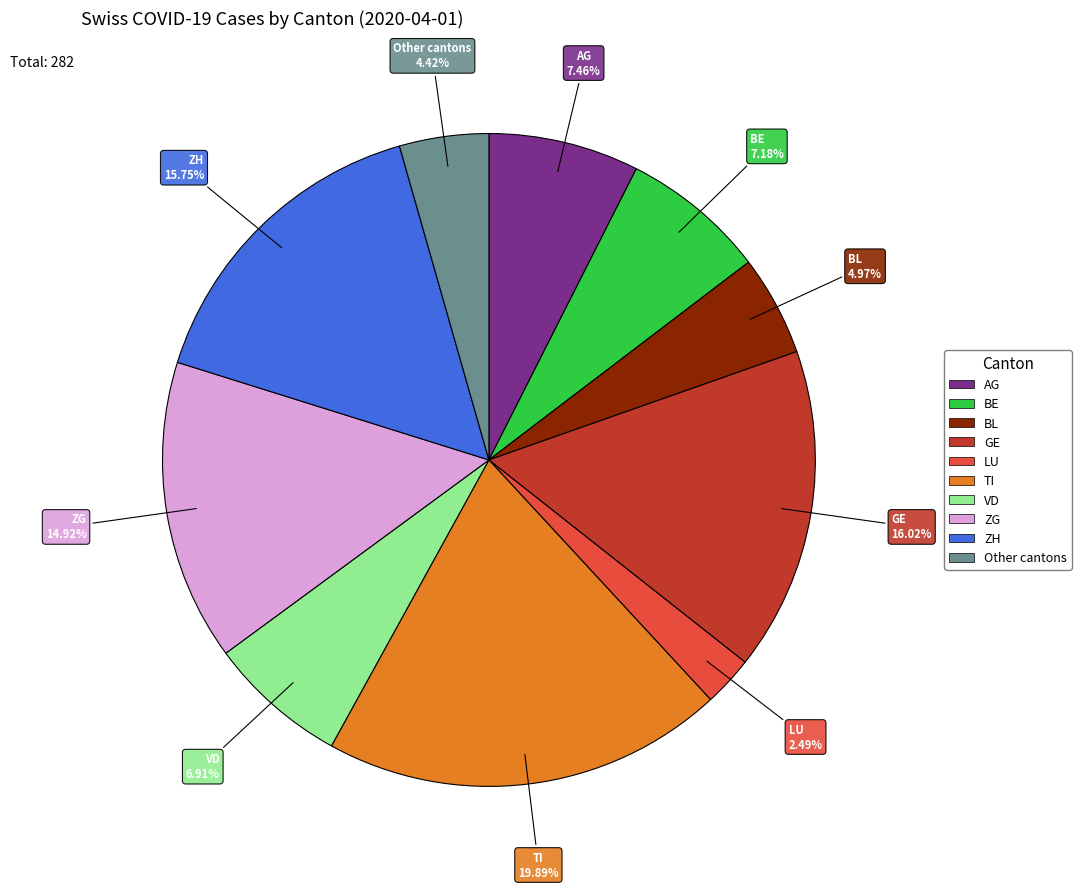

How many segments does this pie chart have?

10